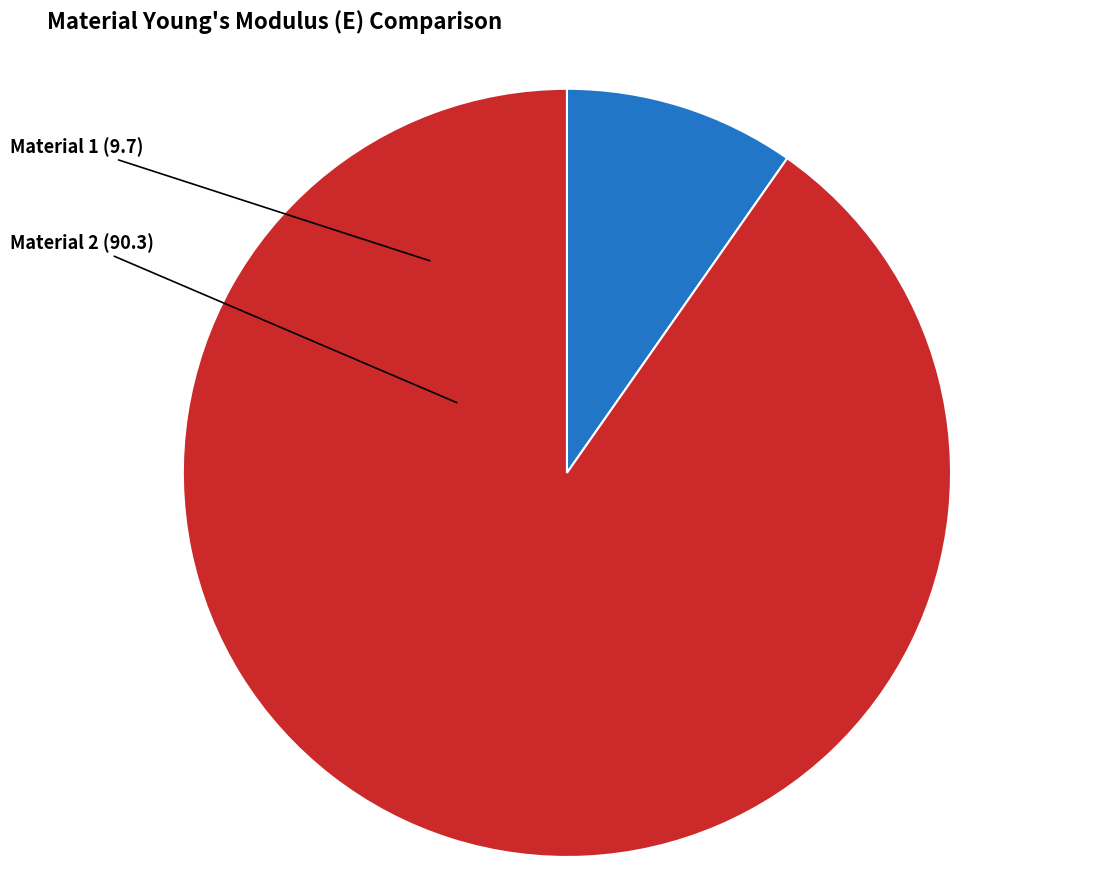

Is there a majority slice in this chart?

Yes